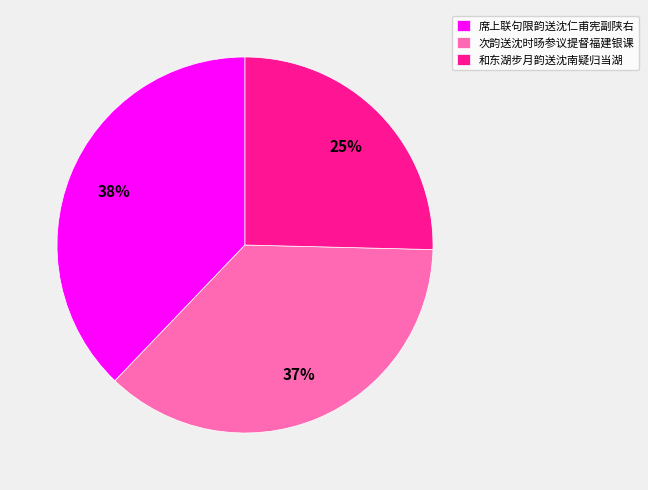

Rank the categories by value from highest to lowest.

席上联句限韵送沈仁甫宪副陕右, 次韵送沈时旸参议提督福建银课, 和东湖步月韵送沈南疑归当湖